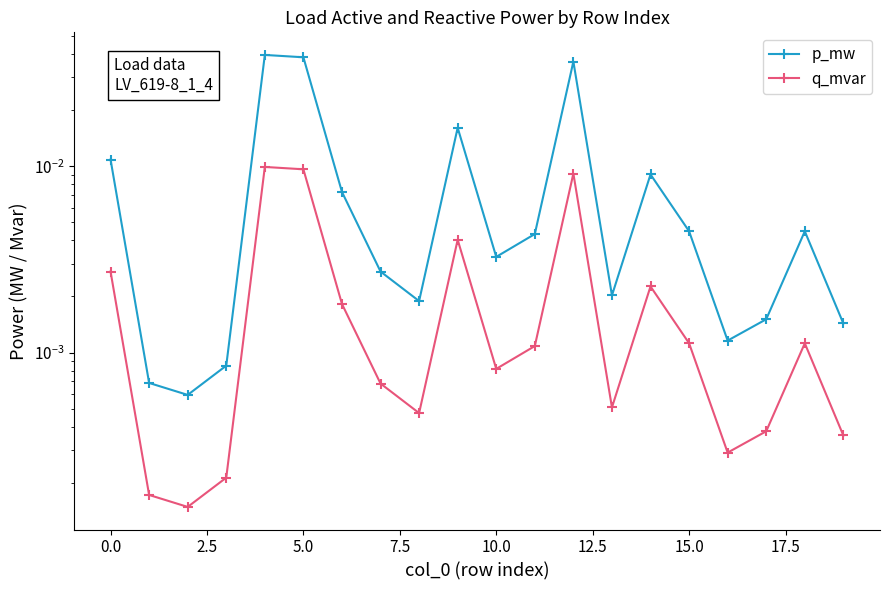

At how many categories does at least one series exceed 0?

20